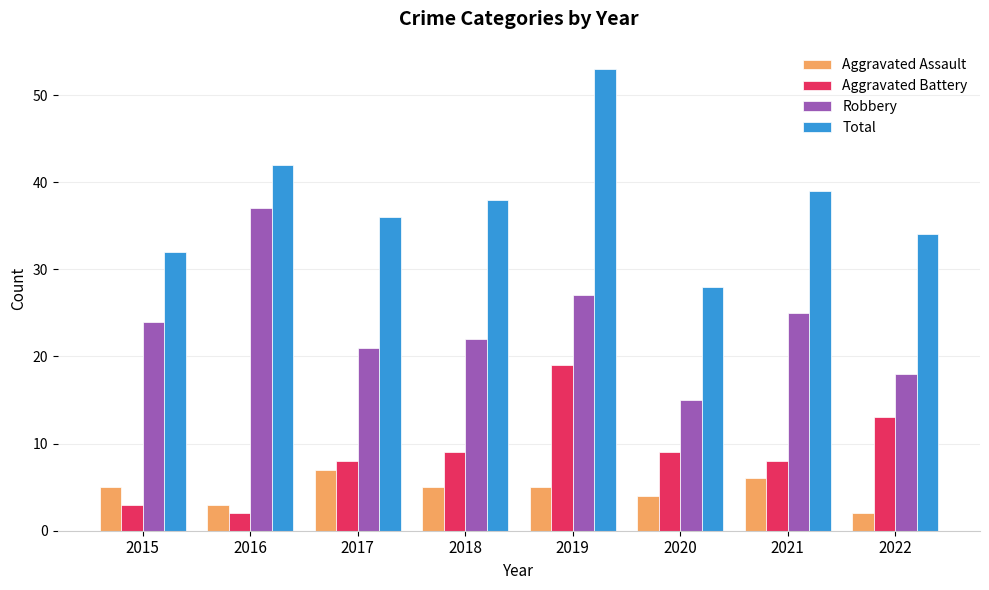

What value does the Aggravated Battery series have at 2017?

8